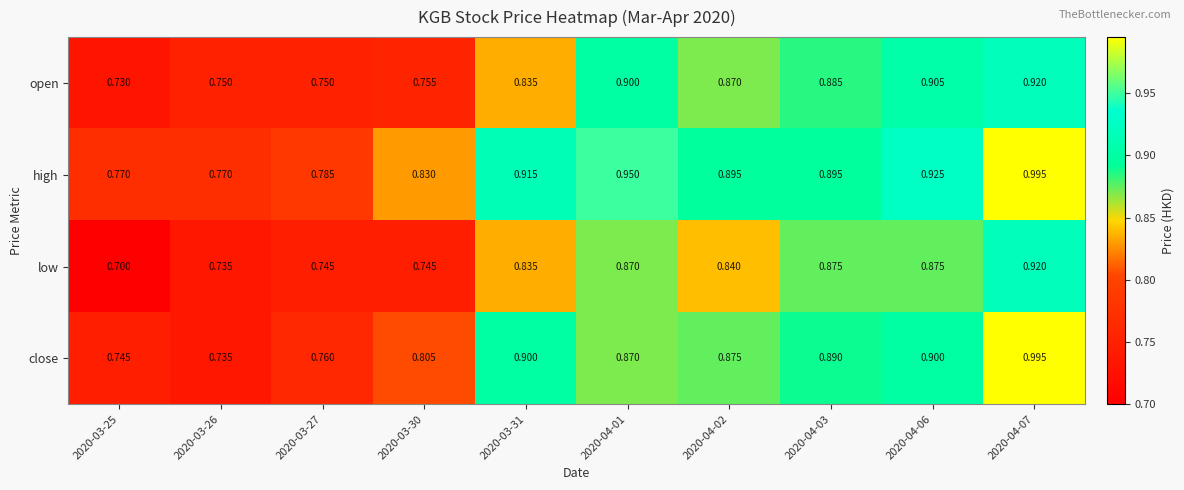

Is the value of low at 2020-04-02 greater than the value of close at 2020-03-31?

No